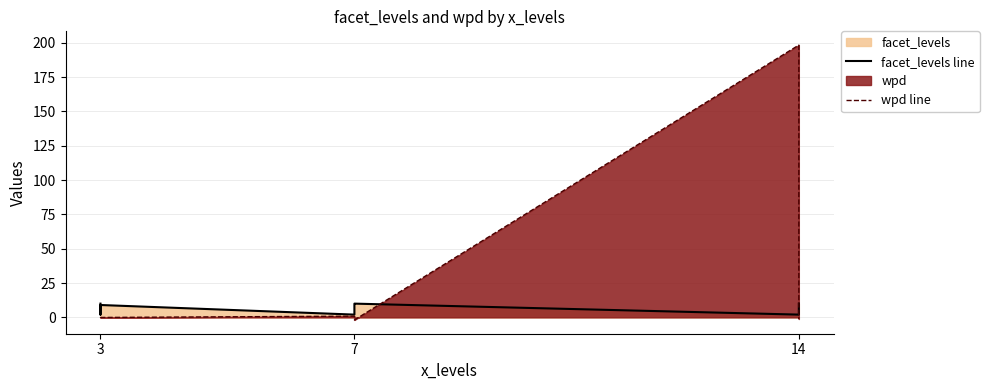

Between 14 and 3, which is larger?

3